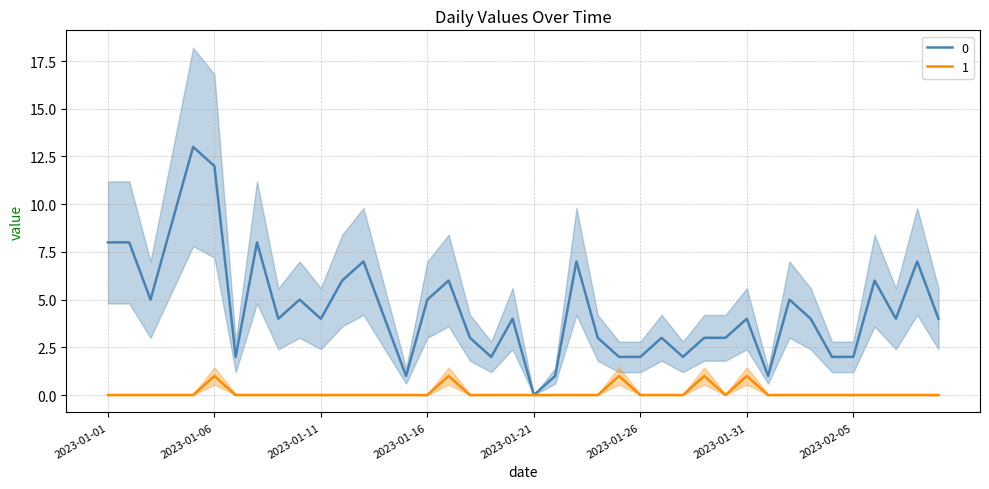

What is the highest value of the 1 series?

1